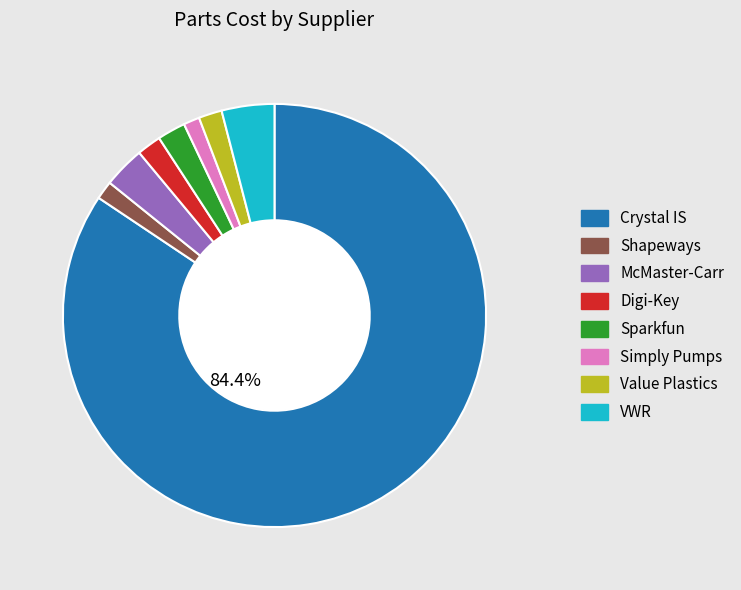

To the nearest percent, what is the average slice percentage?

12%